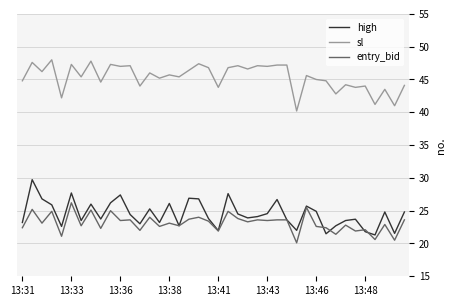

True or false: entry_bid and sl cross at least once.

False